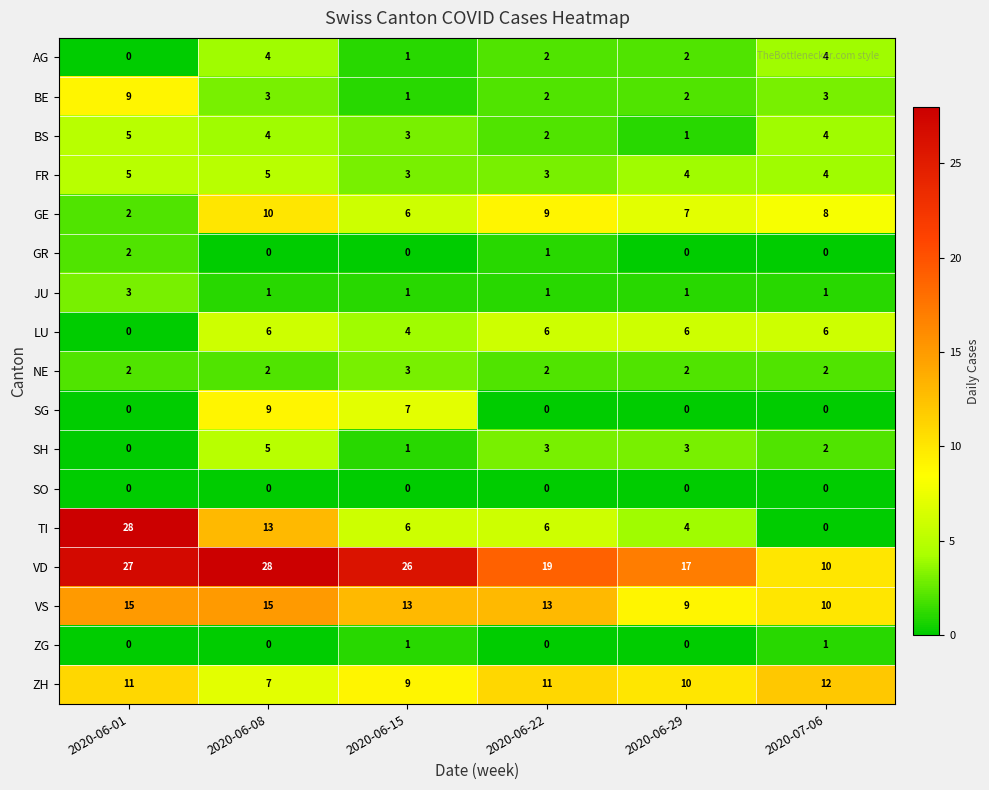

How many GR values are between 0 and 1?

5